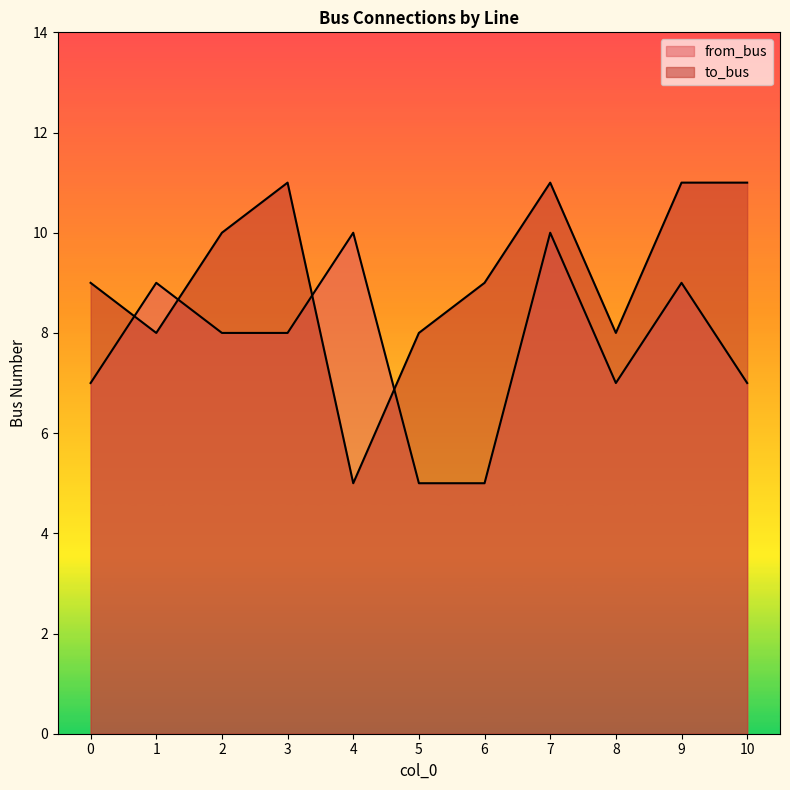

What is the minimum value shown in the chart?

5